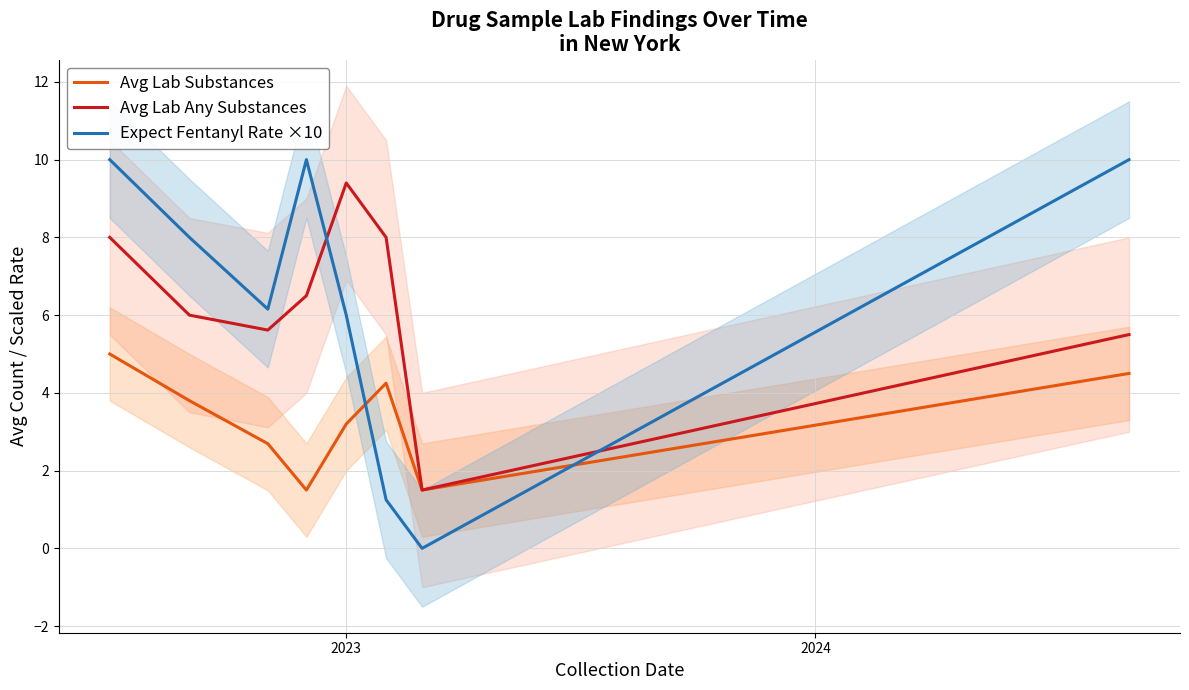

What is the maximum value for Avg Lab Any Substances?

9.4